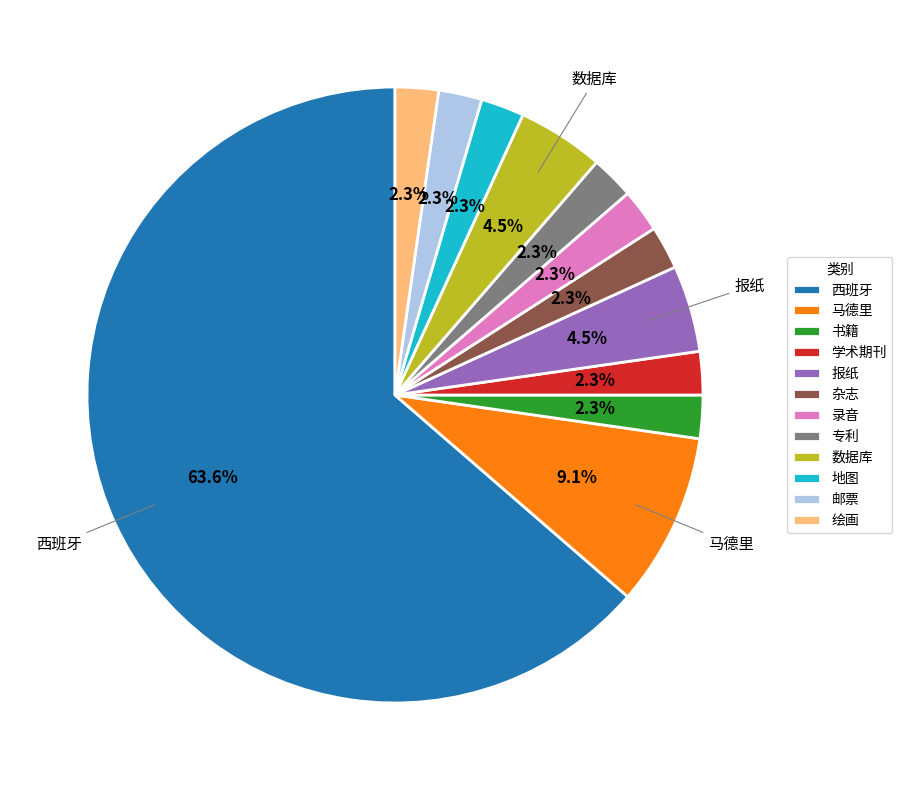

To the nearest percent, what percentage of the pie is 绘画?

2%